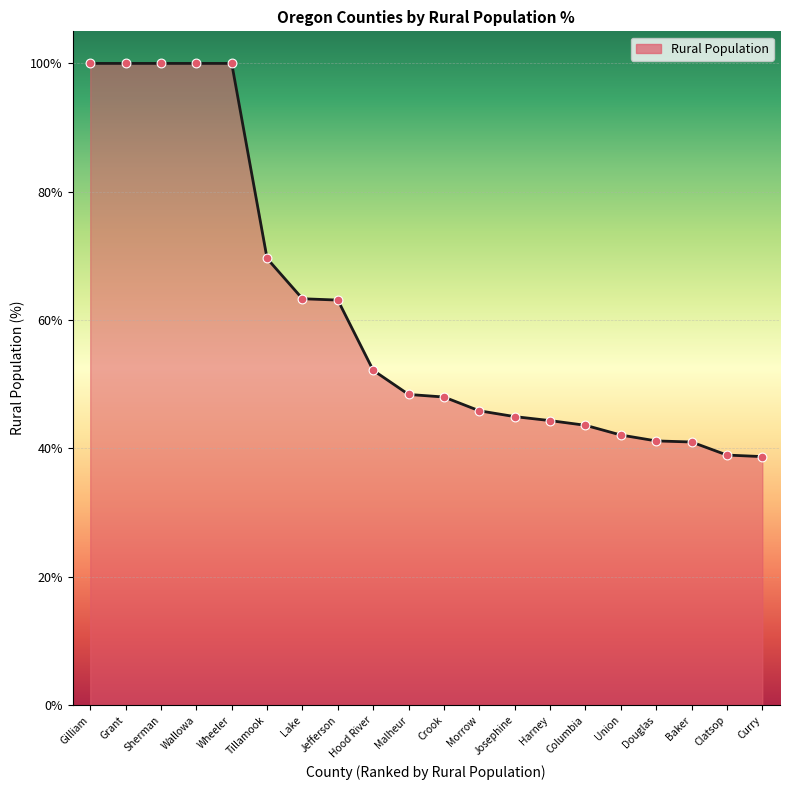

Approximately how many times larger is the value at Clatsop compared to Curry?

1.0